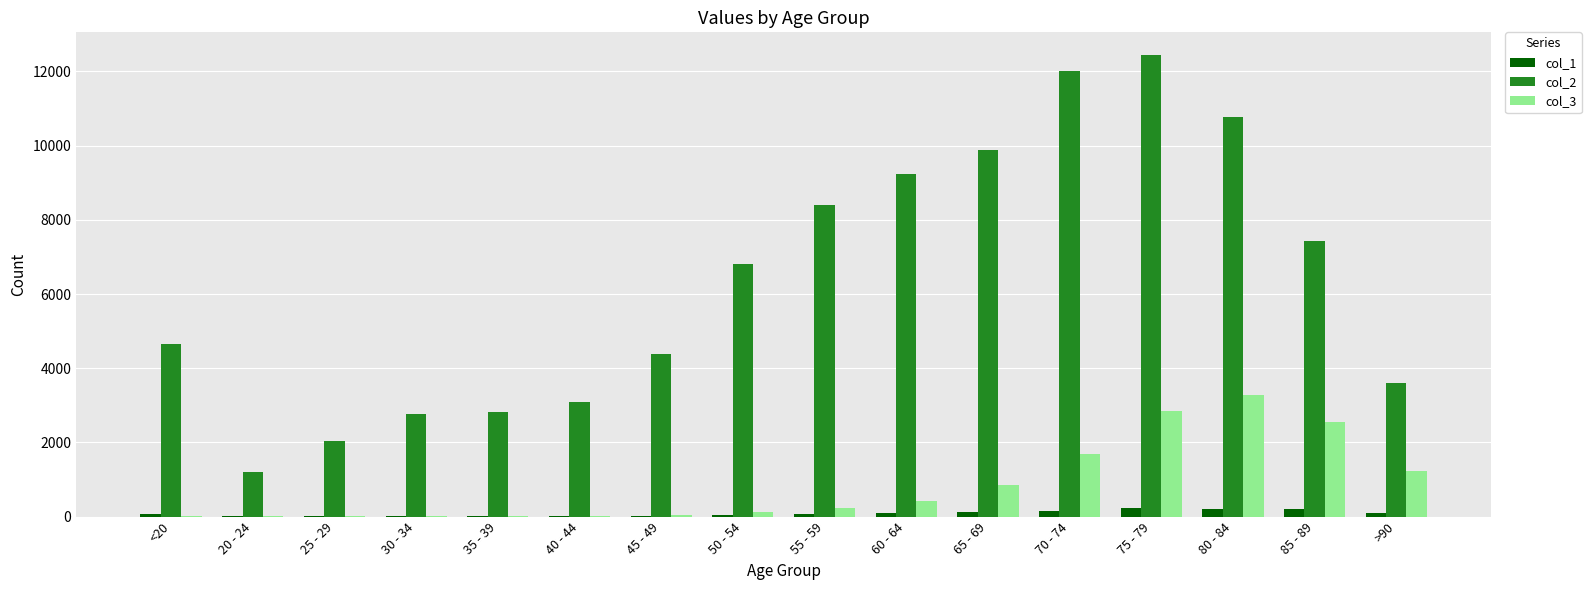

What is the maximum value shown in the chart?

12434